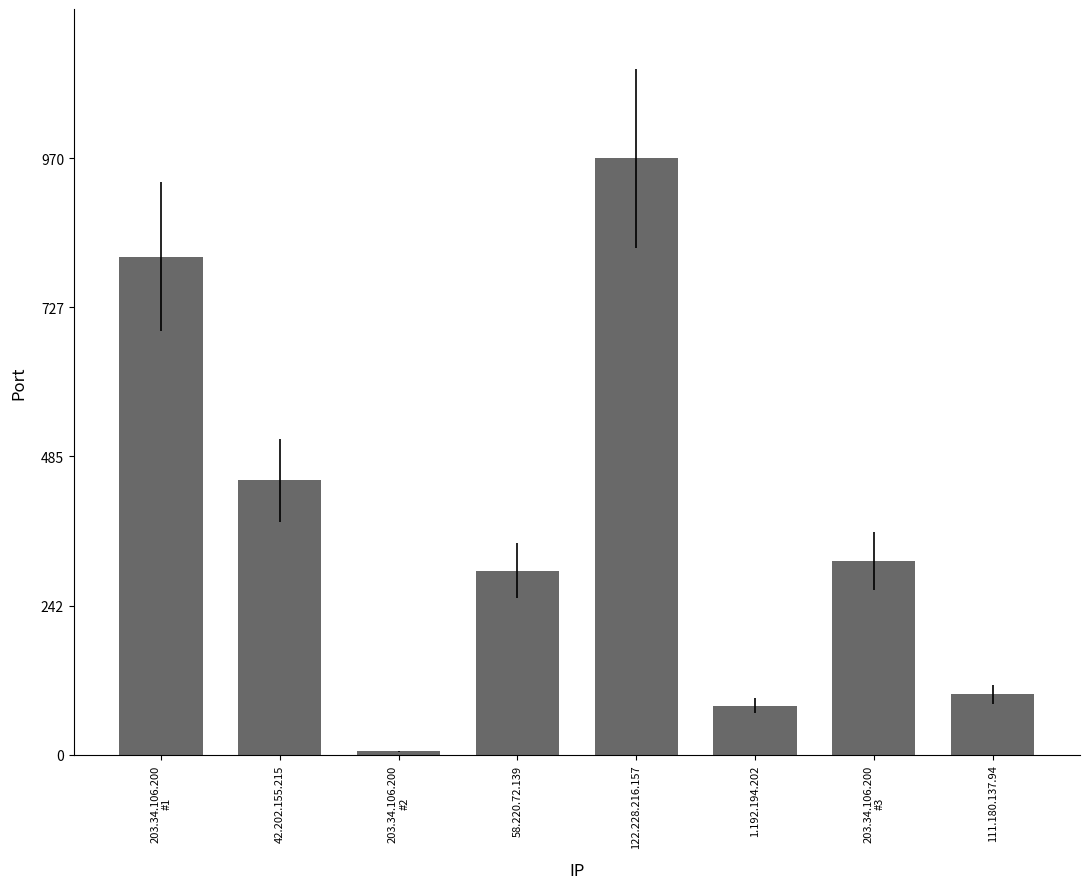

How many data points does each series have?

8